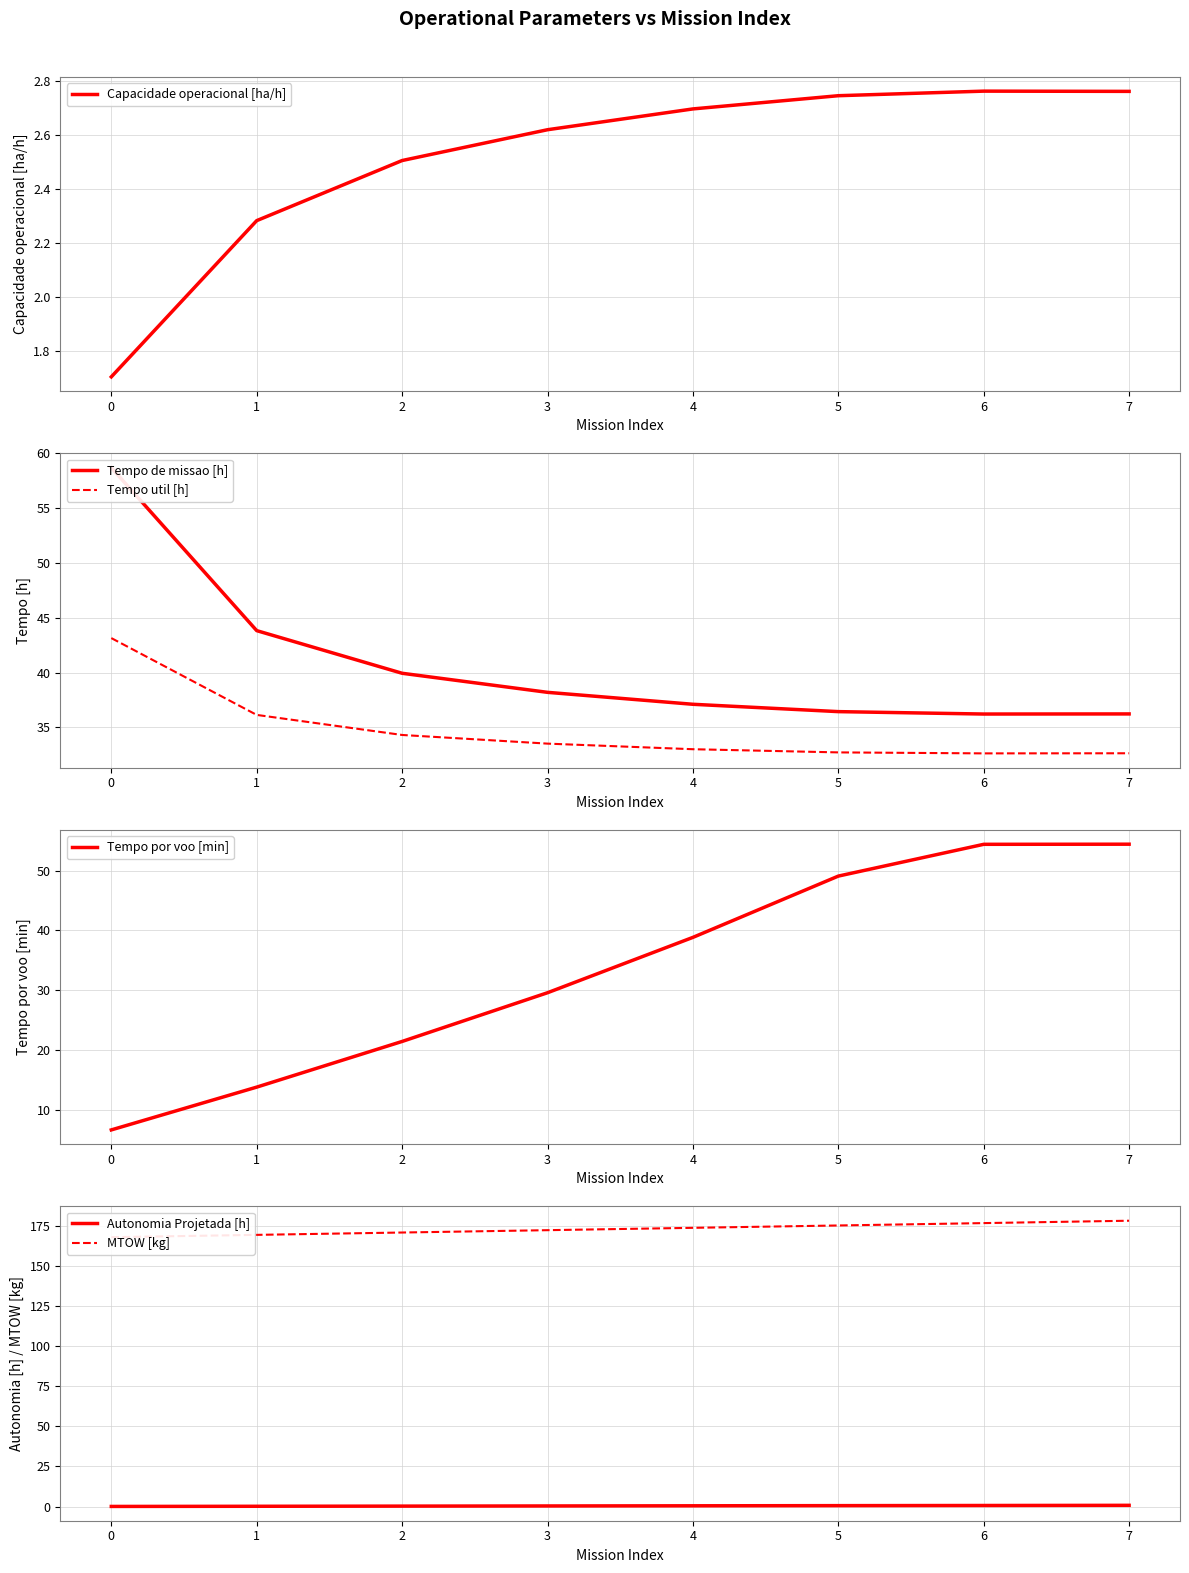

What is the maximum value for Tempo util [h]?

43.1